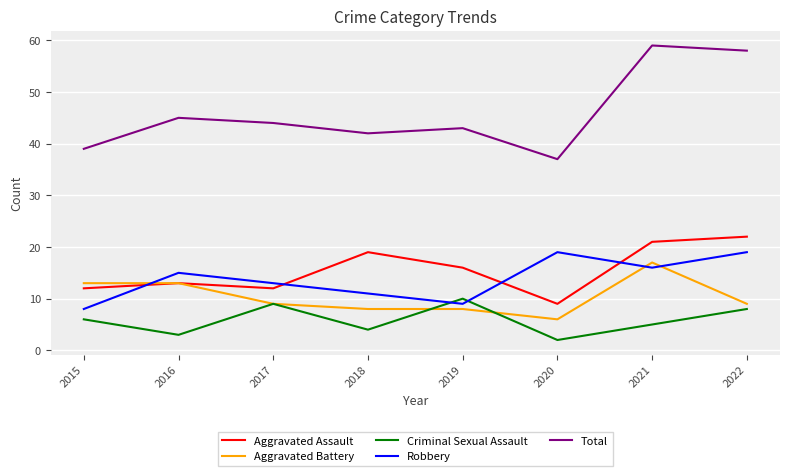

Where is the first local minimum for Robbery?

2019